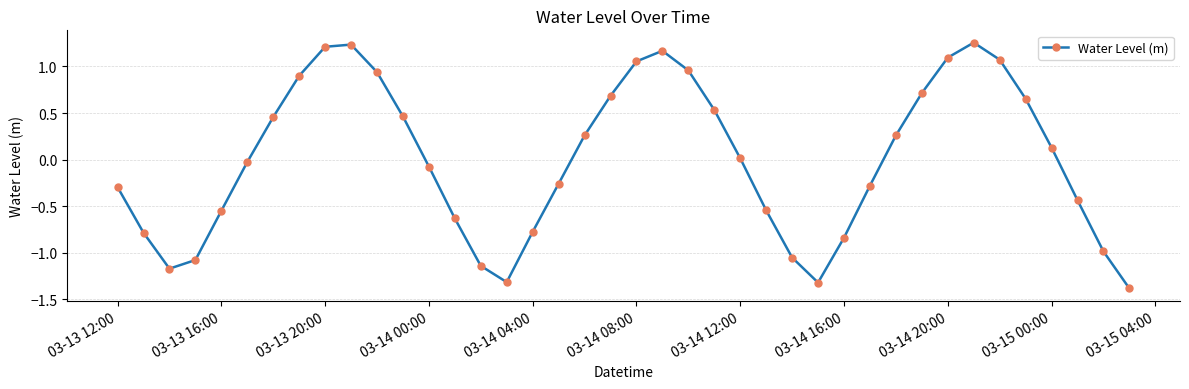

Does the chart have visible grid lines?

Yes